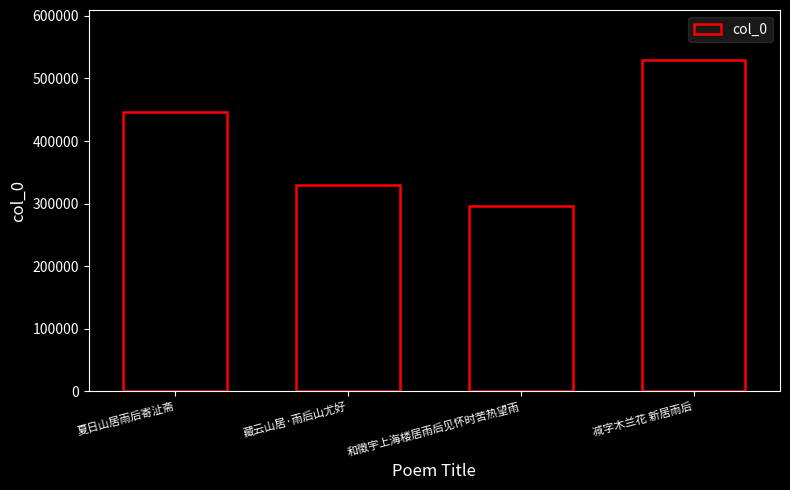

What position from the left is 减字木兰花 新居雨后?

4